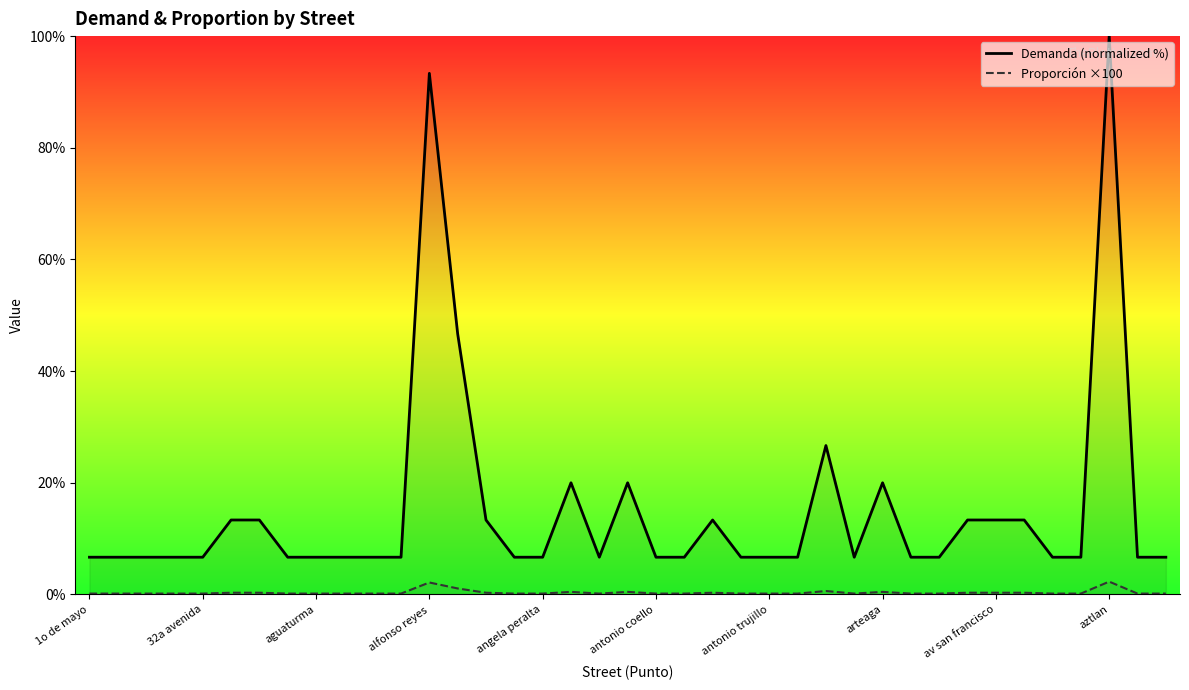

Is it true that Demanda (normalized %) equals 9.9 at antonio trujillo?

False